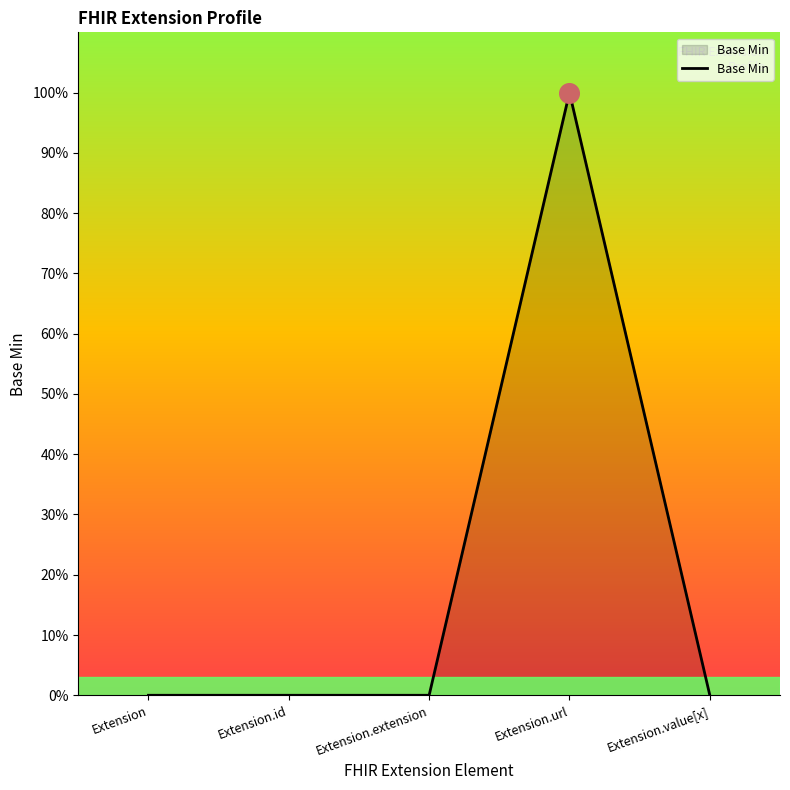

What is the change in value from Extension.id to Extension.url?

+100